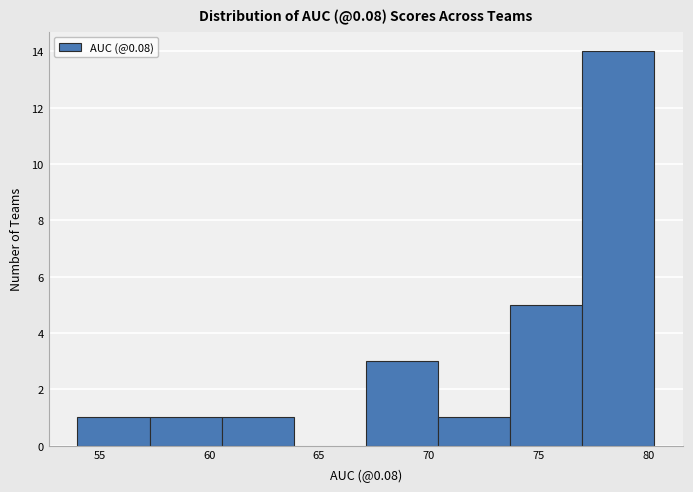

Reading left to right, list every bar in this chart as the range it spans on the x-axis followed by its height. Neither the bar edges nor the heights are printed on the chart, so give them approximately, as read against the axes.

54.0 to 57.5: 1
57.5 to 60.5: 1
60.5 to 64.0: 1
64.0 to 67.0: 0
67.0 to 70.5: 3
70.5 to 73.5: 1
73.5 to 77.0: 5
77.0 to 80.5: 14